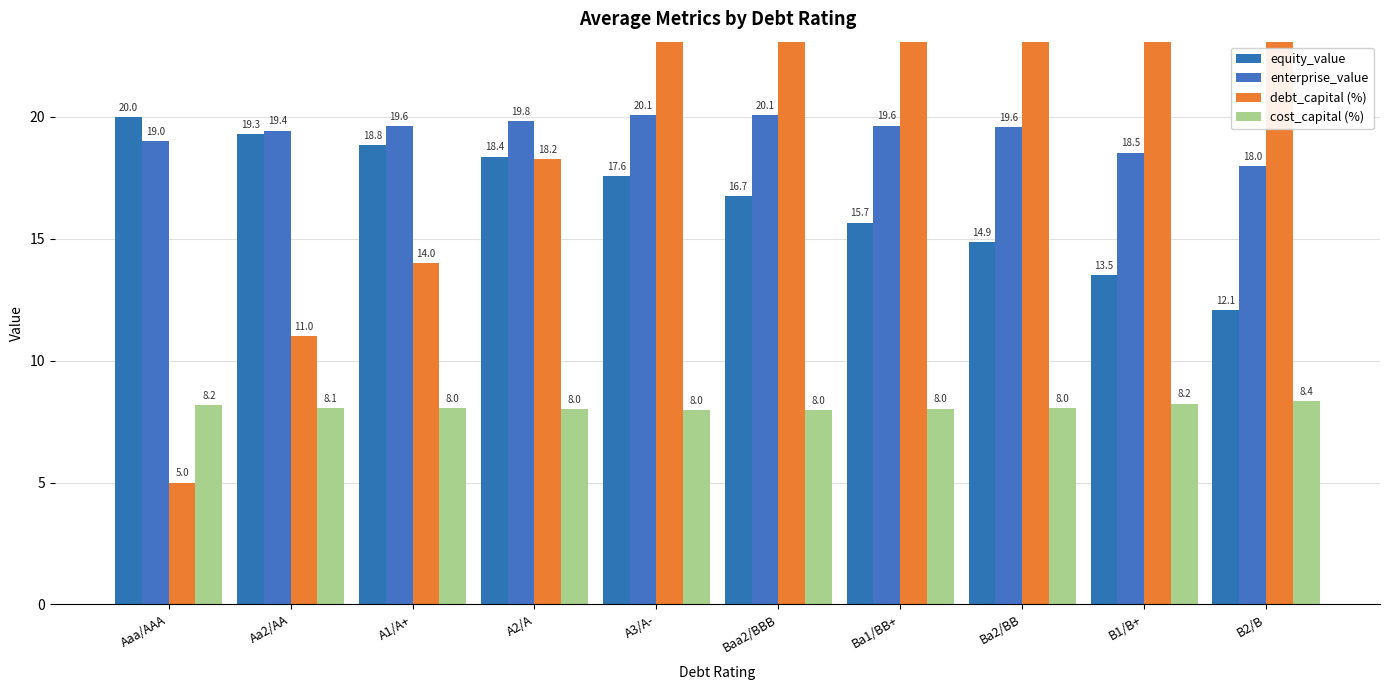

Which series has the largest total across all categories?

debt_capital (%)